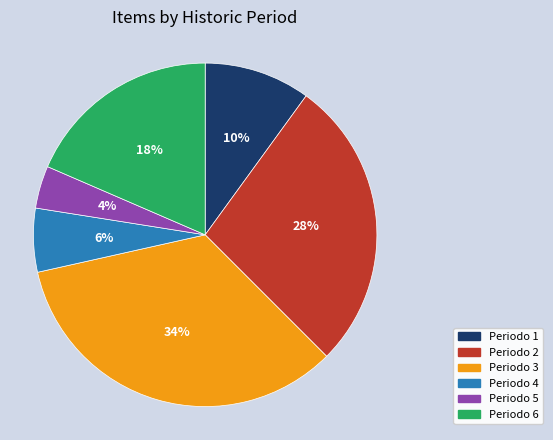

Combined, do Periodo 2 and Periodo 5 account for over 50%?

No